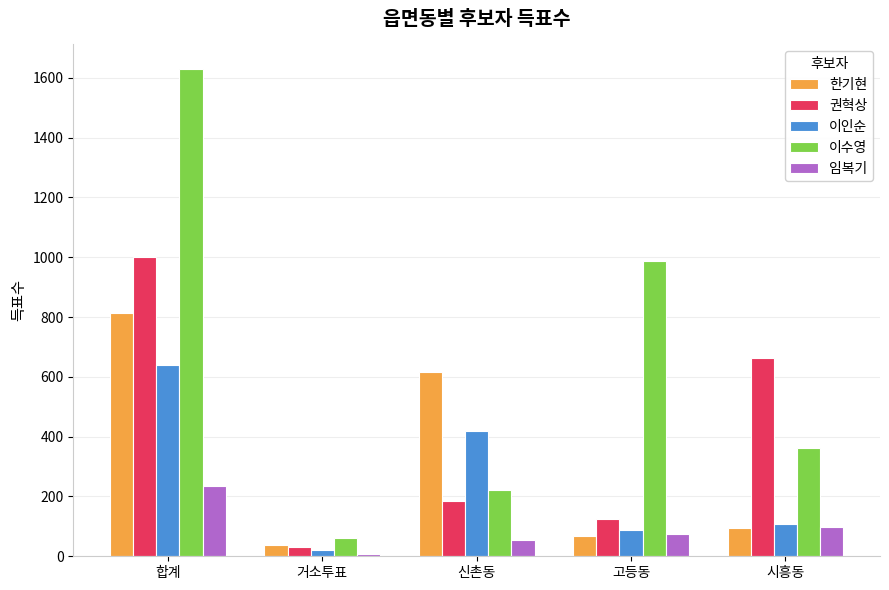

What are all the series names shown in the legend?

한기현, 권혁상, 이인순, 이수영, 임복기